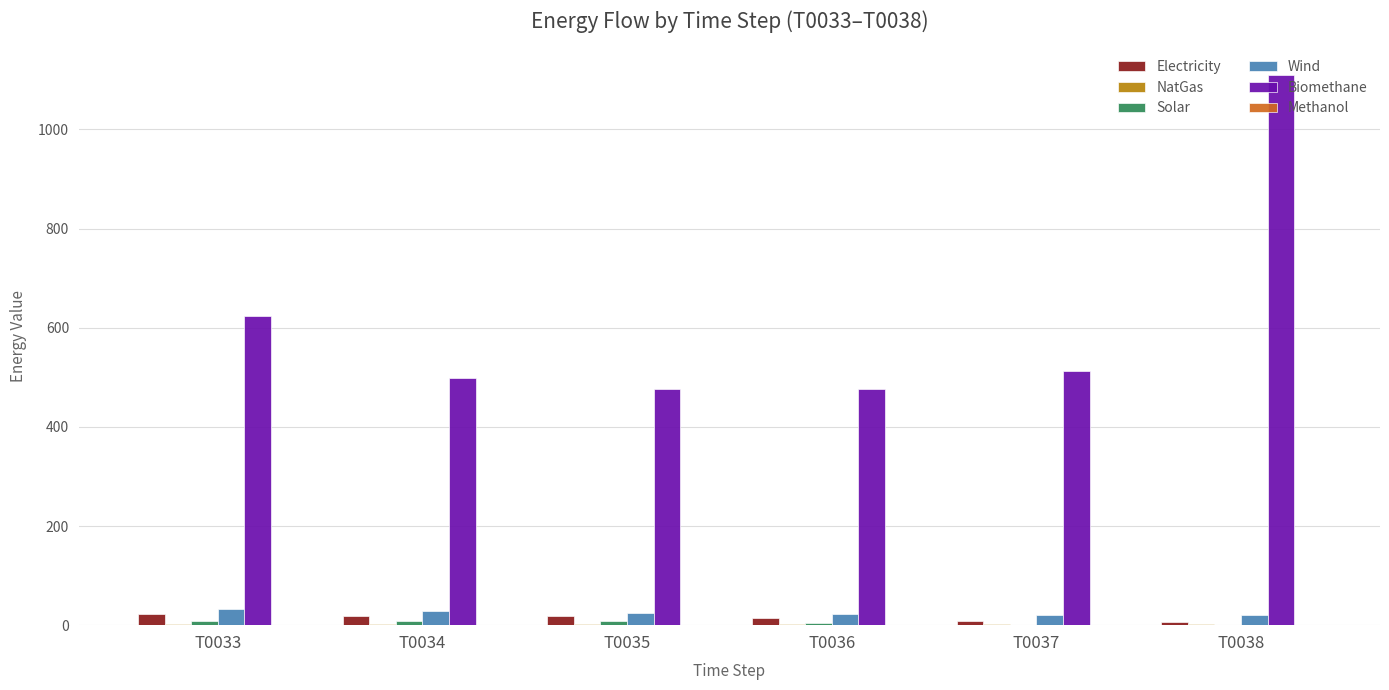

Which series has the largest total across all categories?

Biomethane